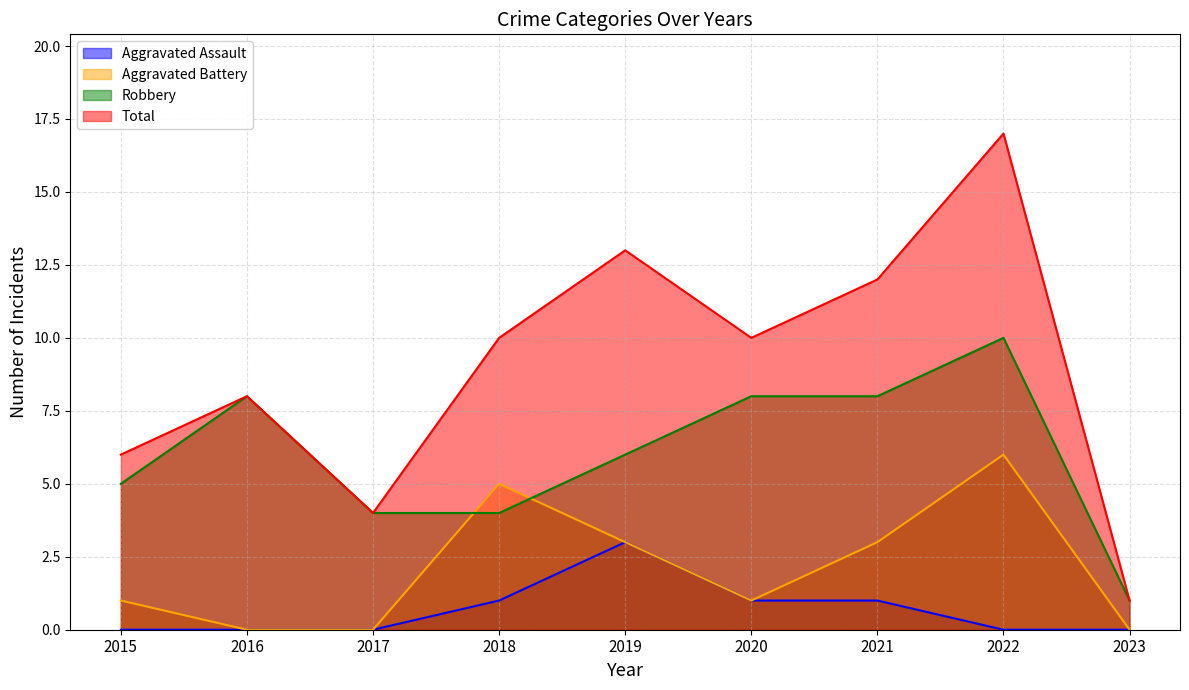

True or false: Total and Aggravated Assault intersect in this chart.

False